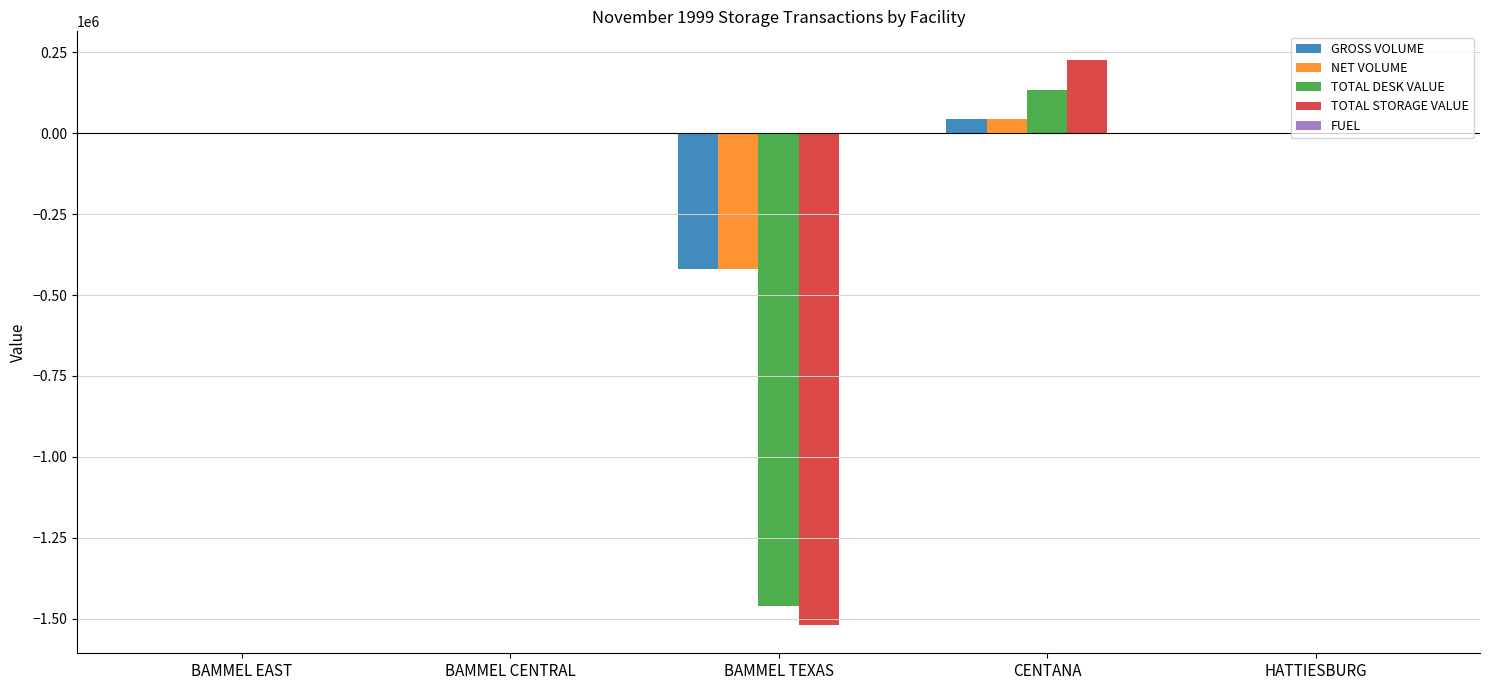

What is the greatest value displayed?

227429.6